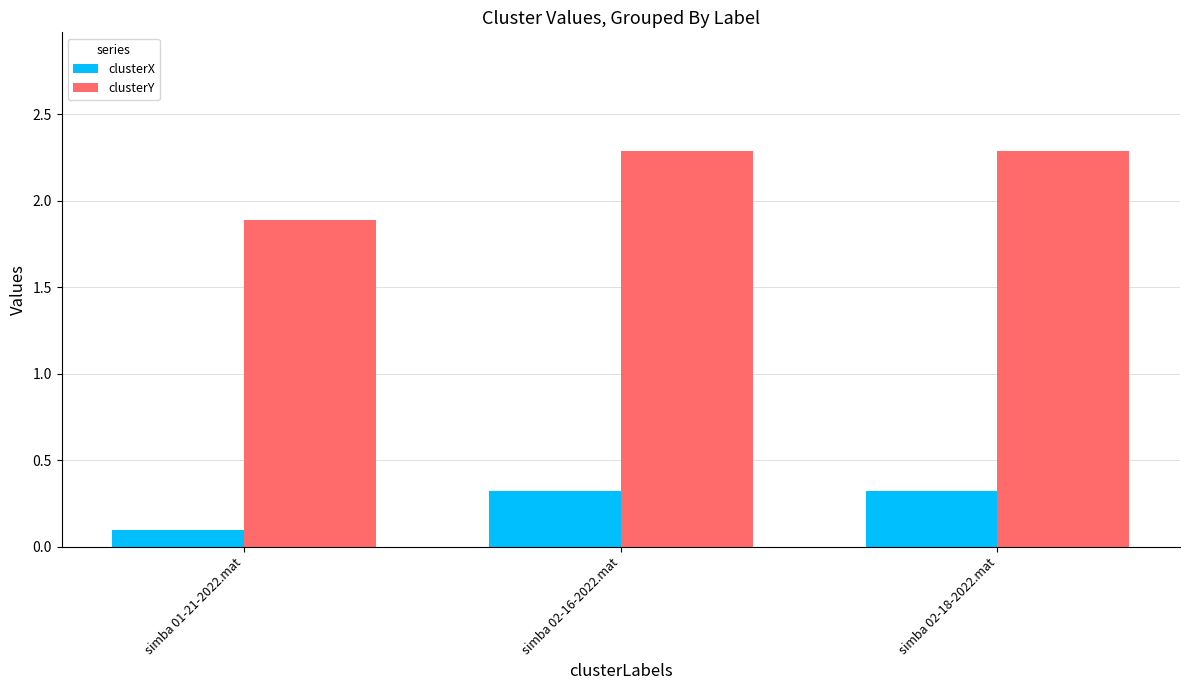

How many bars are there in each group?

2